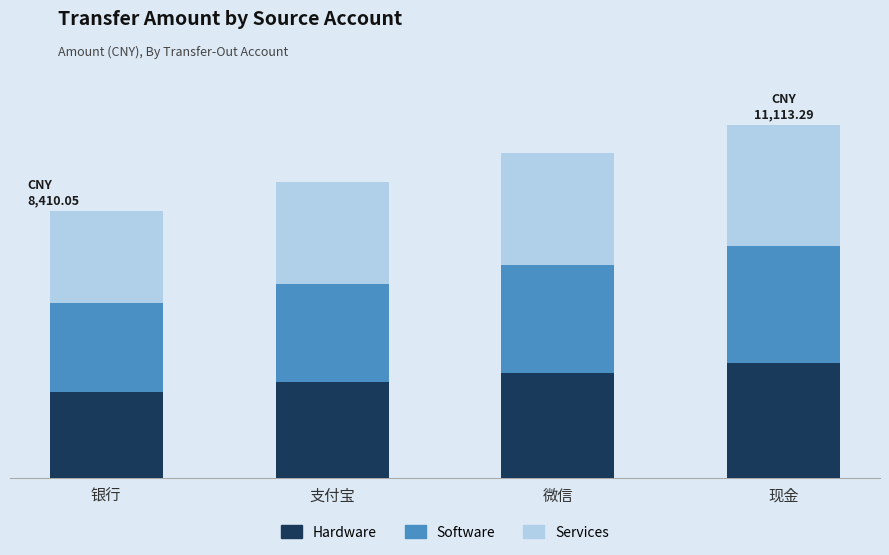

What is the total value across all series at 现金?

11113.3